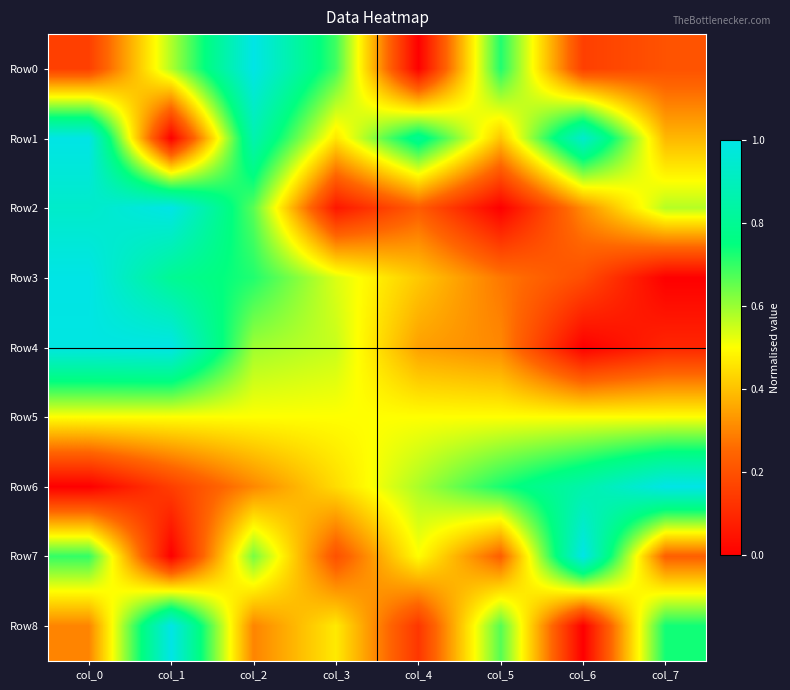

Between col_6 and col_0, which is larger?

col_6